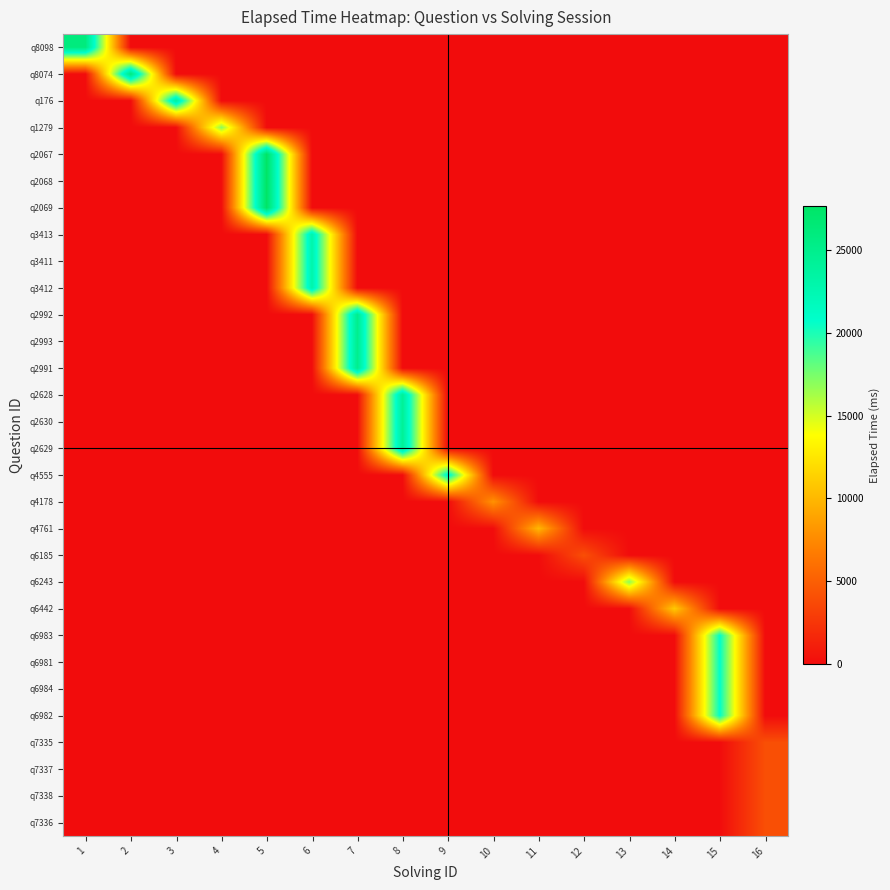

Reading left to right, extract all data points from this chart.

q8098: 1=26000	2=0	3=0	4=0	5=0	6=0	7=0	8=0	9=0	10=0	11=0	12=0	13=0	14=0	15=0	16=0
q8074: 1=0	2=26000	3=0	4=0	5=0	6=0	7=0	8=0	9=0	10=0	11=0	12=0	13=0	14=0	15=0	16=0
q176: 1=0	2=0	3=24000	4=0	5=0	6=0	7=0	8=0	9=0	10=0	11=0	12=0	13=0	14=0	15=0	16=0
q1279: 1=0	2=0	3=0	4=17000	5=0	6=0	7=0	8=0	9=0	10=0	11=0	12=0	13=0	14=0	15=0	16=0
q2067: 1=0	2=0	3=0	4=0	5=27666	6=0	7=0	8=0	9=0	10=0	11=0	12=0	13=0	14=0	15=0	16=0
q2068: 1=0	2=0	3=0	4=0	5=27666	6=0	7=0	8=0	9=0	10=0	11=0	12=0	13=0	14=0	15=0	16=0
q2069: 1=0	2=0	3=0	4=0	5=27666	6=0	7=0	8=0	9=0	10=0	11=0	12=0	13=0	14=0	15=0	16=0
q3413: 1=0	2=0	3=0	4=0	5=0	6=23000	7=0	8=0	9=0	10=0	11=0	12=0	13=0	14=0	15=0	16=0
q3411: 1=0	2=0	3=0	4=0	5=0	6=23000	7=0	8=0	9=0	10=0	11=0	12=0	13=0	14=0	15=0	16=0
q3412: 1=0	2=0	3=0	4=0	5=0	6=23000	7=0	8=0	9=0	10=0	11=0	12=0	13=0	14=0	15=0	16=0
q2992: 1=0	2=0	3=0	4=0	5=0	6=0	7=25000	8=0	9=0	10=0	11=0	12=0	13=0	14=0	15=0	16=0
q2993: 1=0	2=0	3=0	4=0	5=0	6=0	7=25000	8=0	9=0	10=0	11=0	12=0	13=0	14=0	15=0	16=0
q2991: 1=0	2=0	3=0	4=0	5=0	6=0	7=25000	8=0	9=0	10=0	11=0	12=0	13=0	14=0	15=0	16=0
q2628: 1=0	2=0	3=0	4=0	5=0	6=0	7=0	8=24333	9=0	10=0	11=0	12=0	13=0	14=0	15=0	16=0
q2630: 1=0	2=0	3=0	4=0	5=0	6=0	7=0	8=24333	9=0	10=0	11=0	12=0	13=0	14=0	15=0	16=0
q2629: 1=0	2=0	3=0	4=0	5=0	6=0	7=0	8=24333	9=0	10=0	11=0	12=0	13=0	14=0	15=0	16=0
q4555: 1=0	2=0	3=0	4=0	5=0	6=0	7=0	8=0	9=22000	10=0	11=0	12=0	13=0	14=0	15=0	16=0
q4178: 1=0	2=0	3=0	4=0	5=0	6=0	7=0	8=0	9=0	10=8000	11=0	12=0	13=0	14=0	15=0	16=0
q4761: 1=0	2=0	3=0	4=0	5=0	6=0	7=0	8=0	9=0	10=0	11=10000	12=0	13=0	14=0	15=0	16=0
q6185: 1=0	2=0	3=0	4=0	5=0	6=0	7=0	8=0	9=0	10=0	11=0	12=4000	13=0	14=0	15=0	16=0
q6243: 1=0	2=0	3=0	4=0	5=0	6=0	7=0	8=0	9=0	10=0	11=0	12=0	13=17000	14=0	15=0	16=0
q6442: 1=0	2=0	3=0	4=0	5=0	6=0	7=0	8=0	9=0	10=0	11=0	12=0	13=0	14=11000	15=0	16=0
q6983: 1=0	2=0	3=0	4=0	5=0	6=0	7=0	8=0	9=0	10=0	11=0	12=0	13=0	14=0	15=20750	16=0
q6981: 1=0	2=0	3=0	4=0	5=0	6=0	7=0	8=0	9=0	10=0	11=0	12=0	13=0	14=0	15=20750	16=0
q6984: 1=0	2=0	3=0	4=0	5=0	6=0	7=0	8=0	9=0	10=0	11=0	12=0	13=0	14=0	15=20750	16=0
q6982: 1=0	2=0	3=0	4=0	5=0	6=0	7=0	8=0	9=0	10=0	11=0	12=0	13=0	14=0	15=20750	16=0
q7335: 1=0	2=0	3=0	4=0	5=0	6=0	7=0	8=0	9=0	10=0	11=0	12=0	13=0	14=0	15=0	16=4000
q7337: 1=0	2=0	3=0	4=0	5=0	6=0	7=0	8=0	9=0	10=0	11=0	12=0	13=0	14=0	15=0	16=4000
q7338: 1=0	2=0	3=0	4=0	5=0	6=0	7=0	8=0	9=0	10=0	11=0	12=0	13=0	14=0	15=0	16=4000
q7336: 1=0	2=0	3=0	4=0	5=0	6=0	7=0	8=0	9=0	10=0	11=0	12=0	13=0	14=0	15=0	16=4000